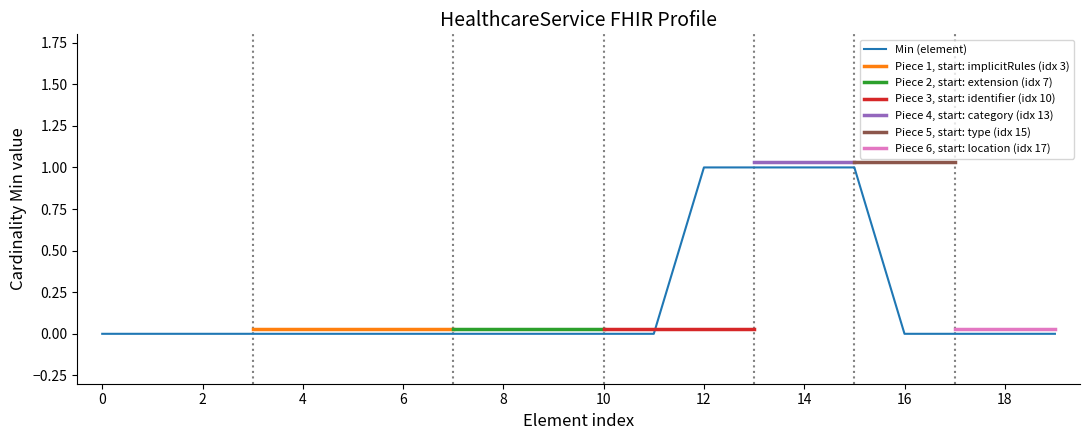

The value of Min (element) at 6 is 1. True or false?

False